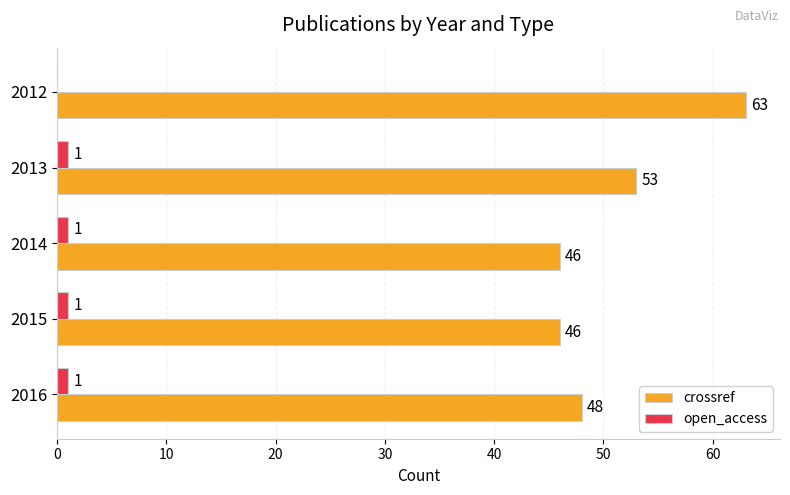

What are all the series names shown in the legend?

crossref, open_access